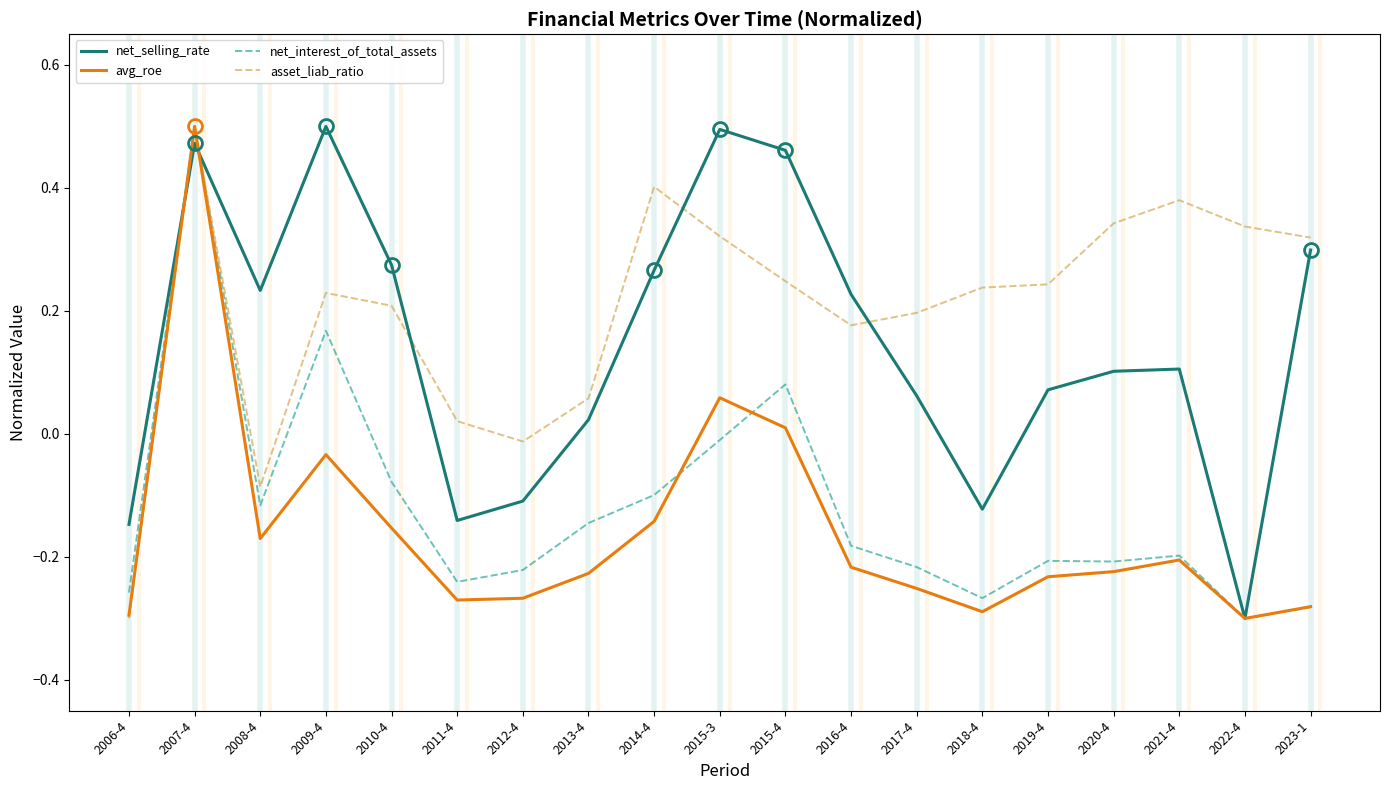

Between 2015-3 and 2023-1, which series saw the biggest shift?

avg_roe